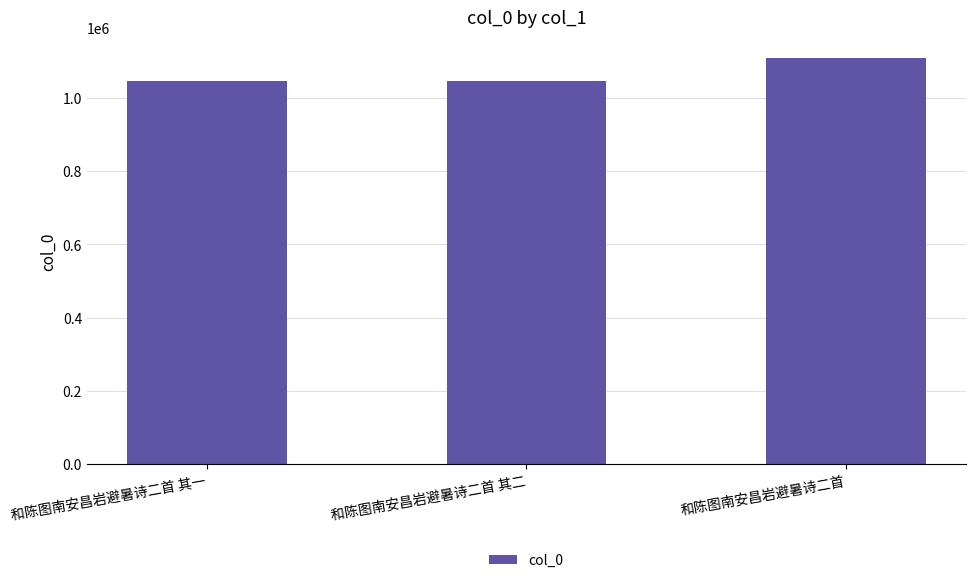

What is the sum of all values?

3201930